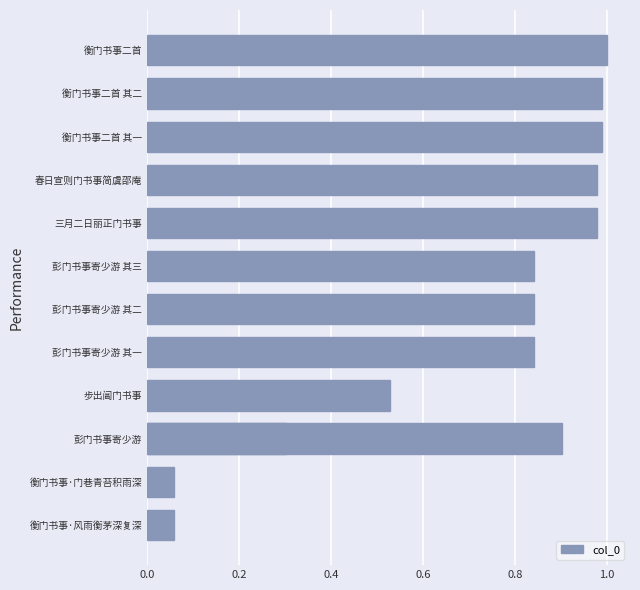

Is it true that the value at 彭门书事寄少游 其二 is 0.5?

False